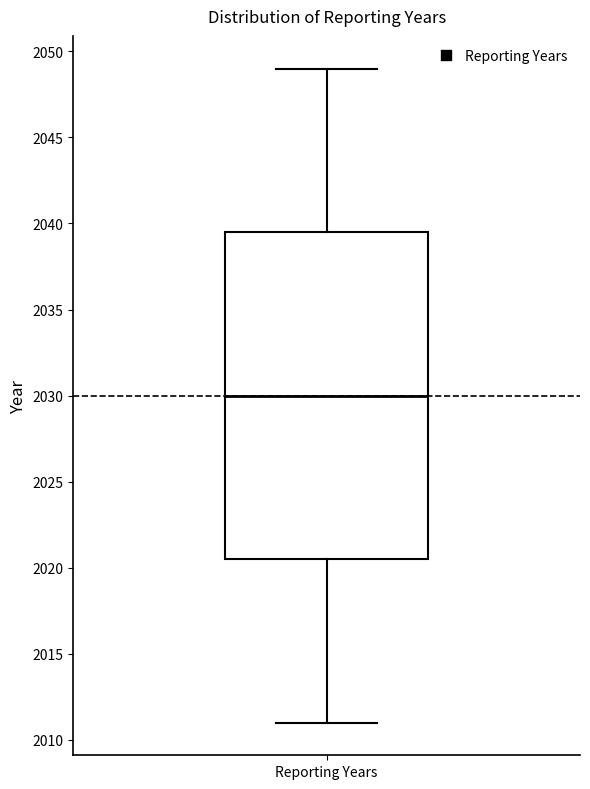

Where does the lower whisker of the box for Reporting Years end on the y-axis? The values are not printed on the chart, so give them approximately, as read against the axis.

2011.0